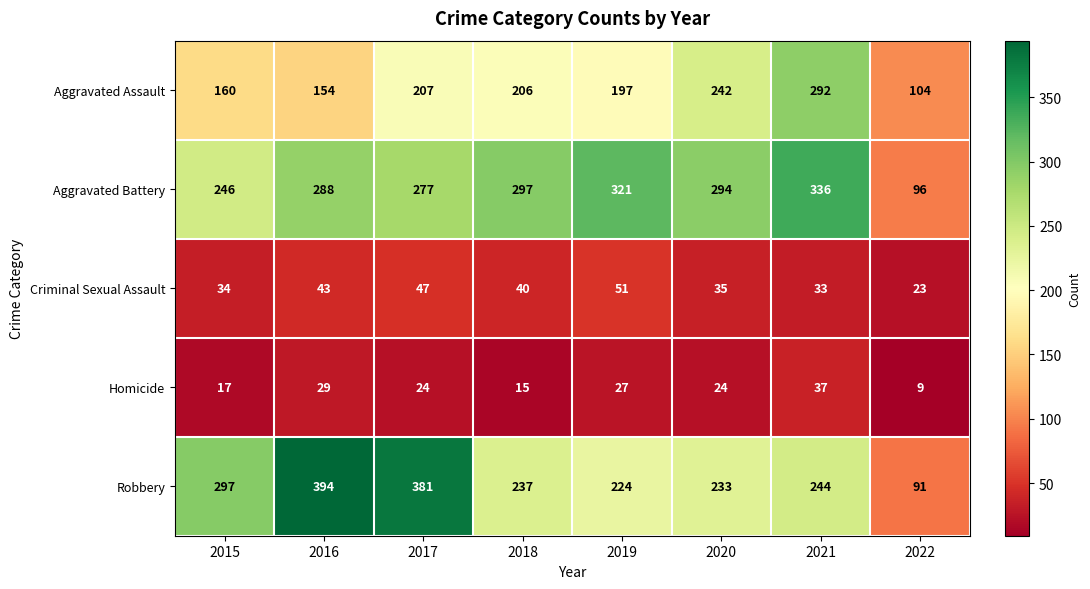

At how many categories does at least one series exceed 380?

2